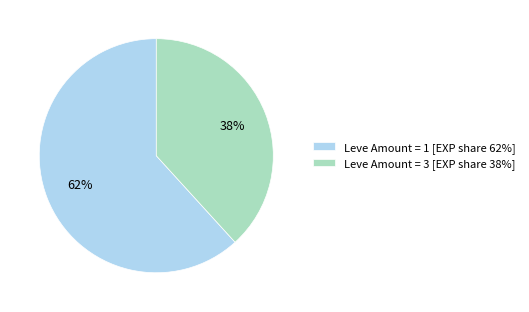

Between Leve Amount = 3 [EXP share 38%] and Leve Amount = 1 [EXP share 62%], which is larger?

Leve Amount = 1 [EXP share 62%]